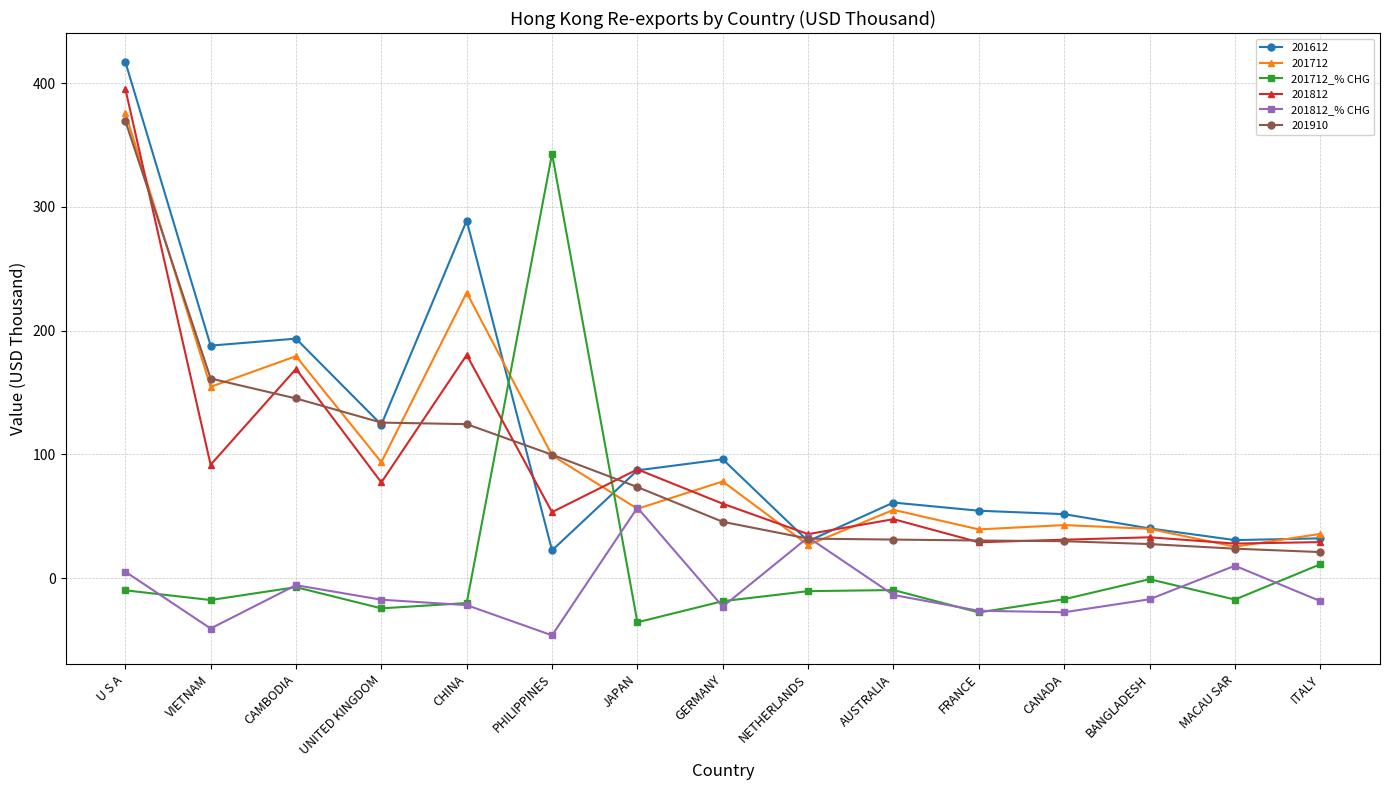

Is the value of 201712_% CHG at ITALY greater than the value of 201812_% CHG at VIETNAM?

Yes